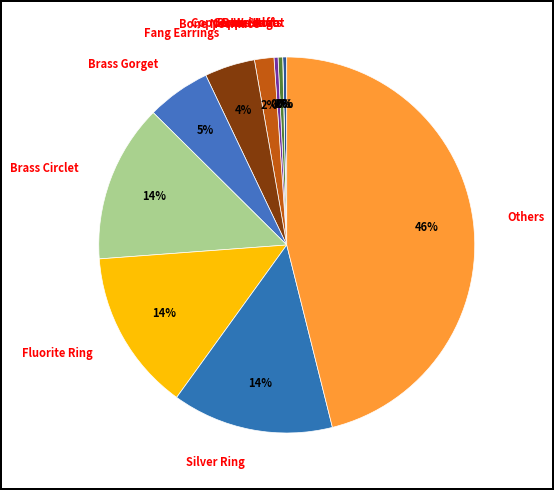

What is the largest slice in the pie chart?

Others